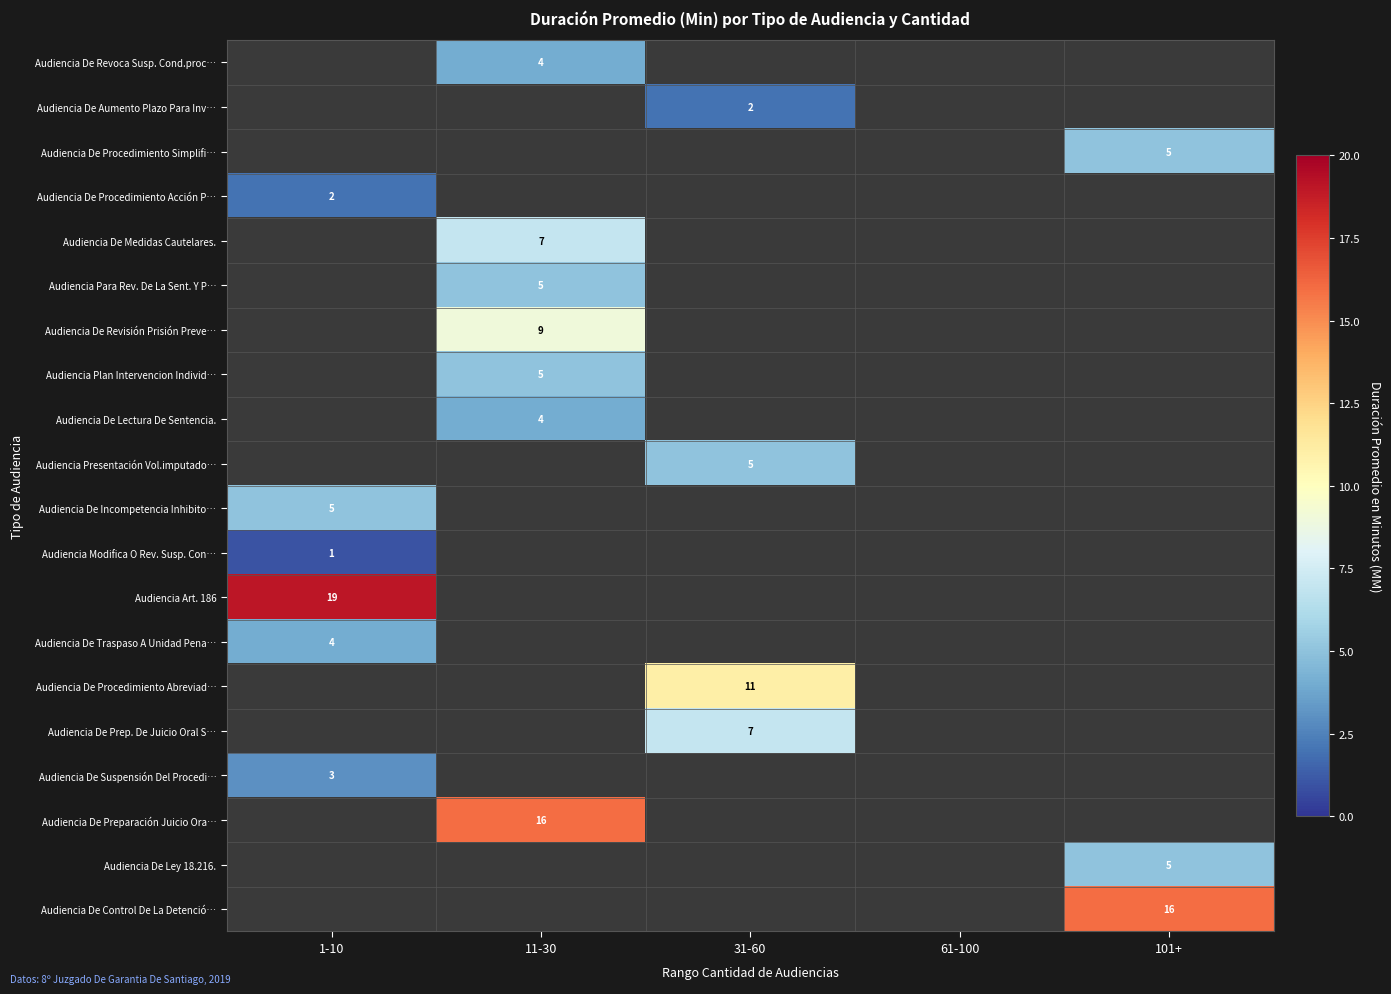

What is the minimum value shown in the chart?

1.0